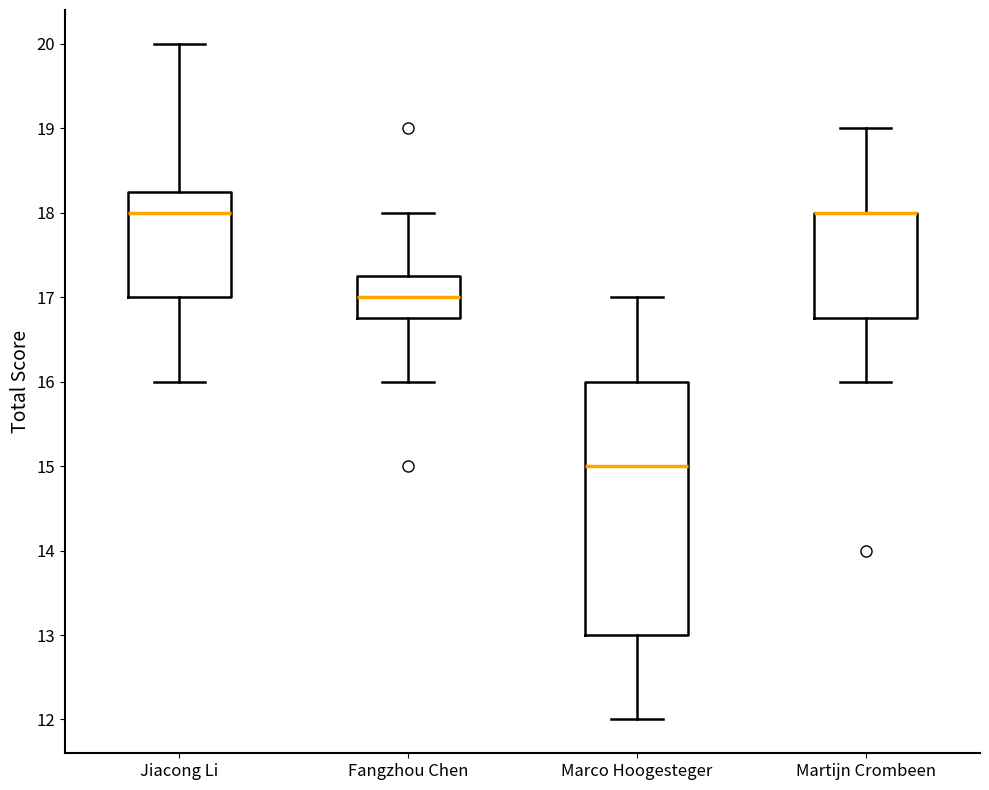

Where does the median line of the box for Jiacong Li sit on the y-axis? The values are not printed on the chart, so give them approximately, as read against the axis.

18.0